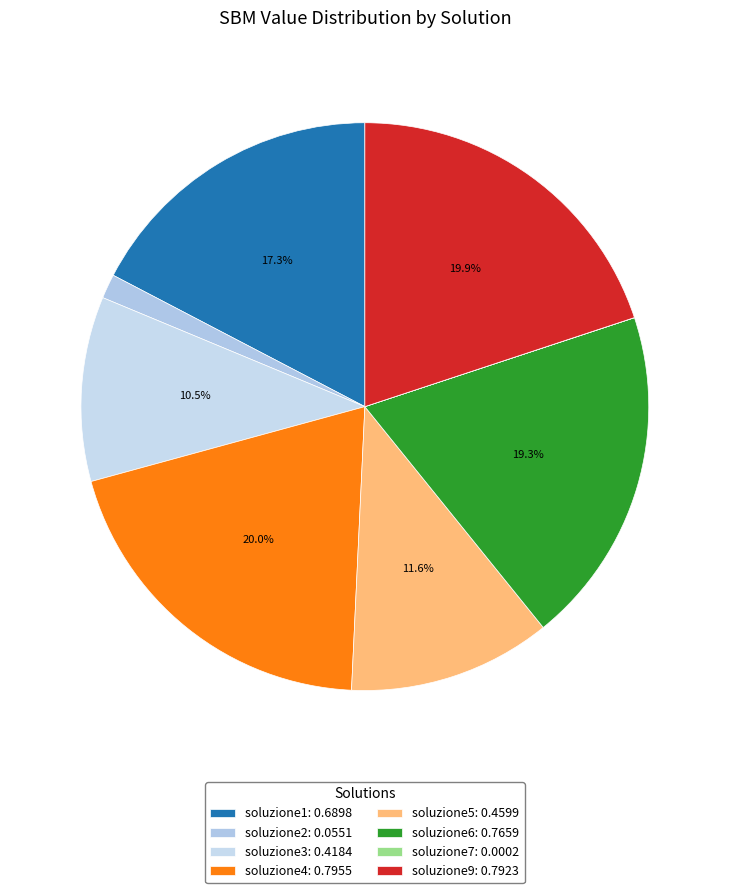

To the nearest percent, what is the combined percentage of soluzione1 and soluzione6?

37%